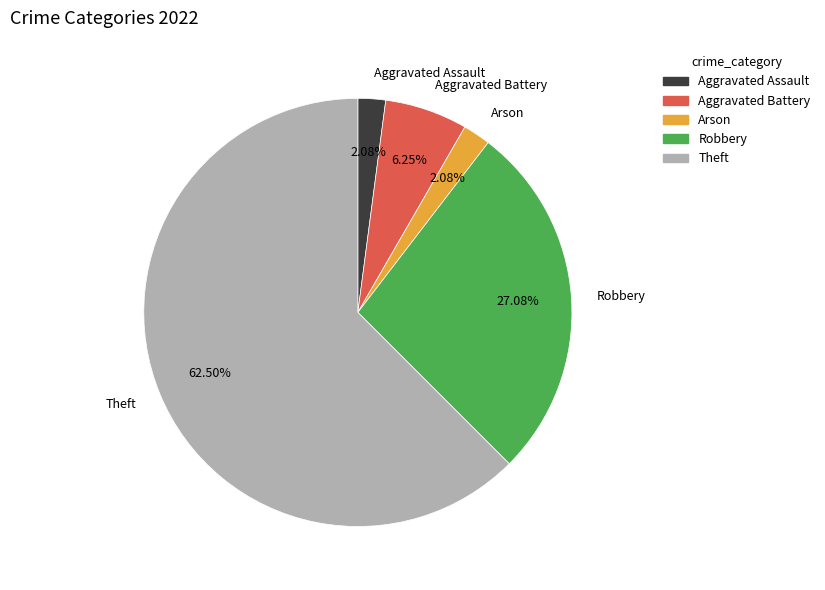

Which slice is the largest?

Theft